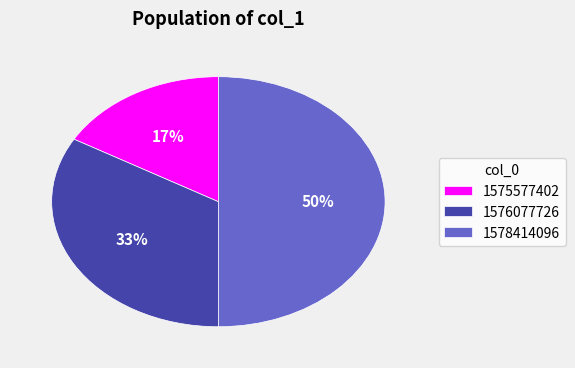

Does 1576077726 account for over 50% of the chart?

No